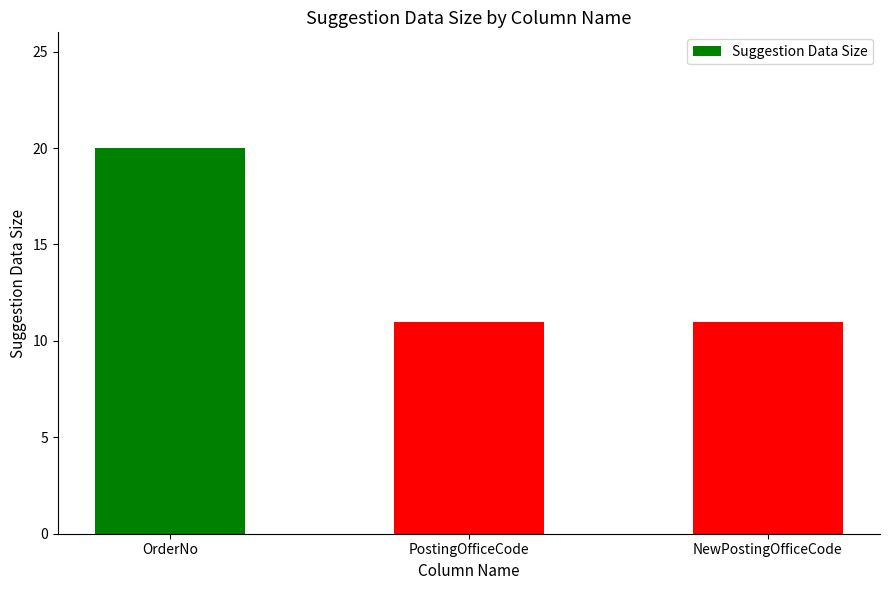

What is the difference between the values at OrderNo and NewPostingOfficeCode?

9